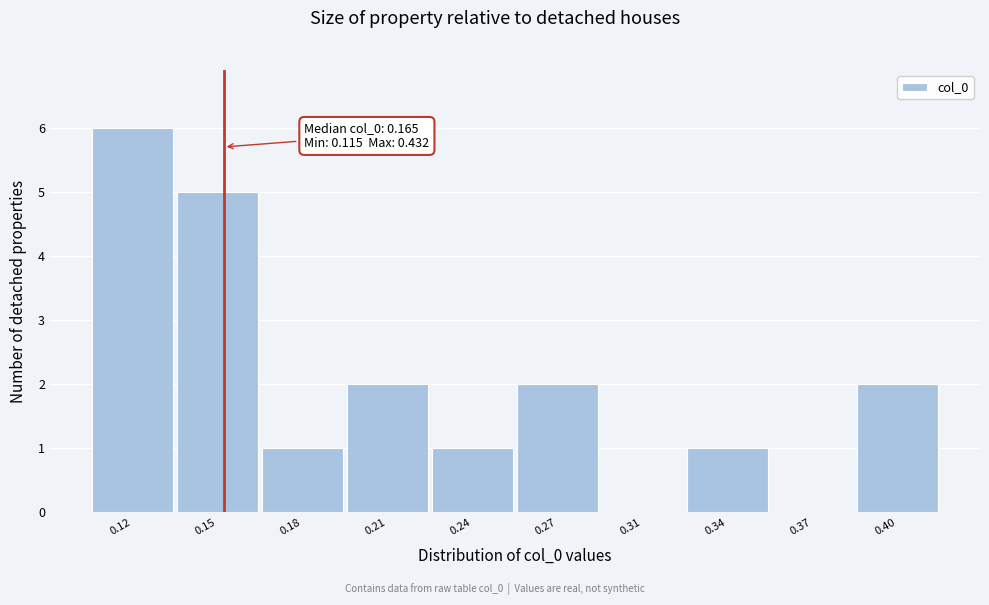

Reading right to left, list all the values displayed in this chart.

0.40=2	0.37=0	0.34=1	0.31=0	0.27=2	0.24=1	0.21=2	0.18=1	0.15=5	0.12=6